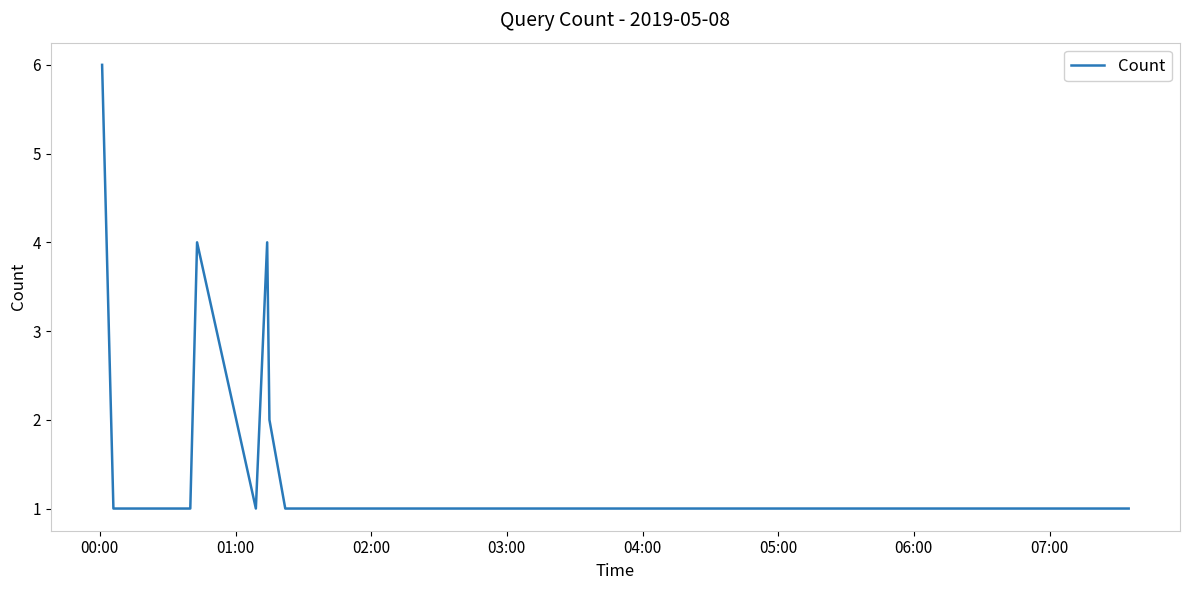

What is the minimum value shown in the chart?

1